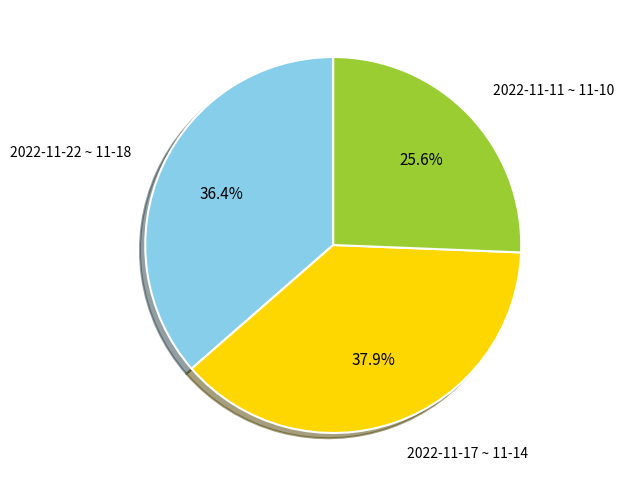

Rank the categories by value from highest to lowest.

2022-11-17 ~ 11-14, 2022-11-22 ~ 11-18, 2022-11-11 ~ 11-10